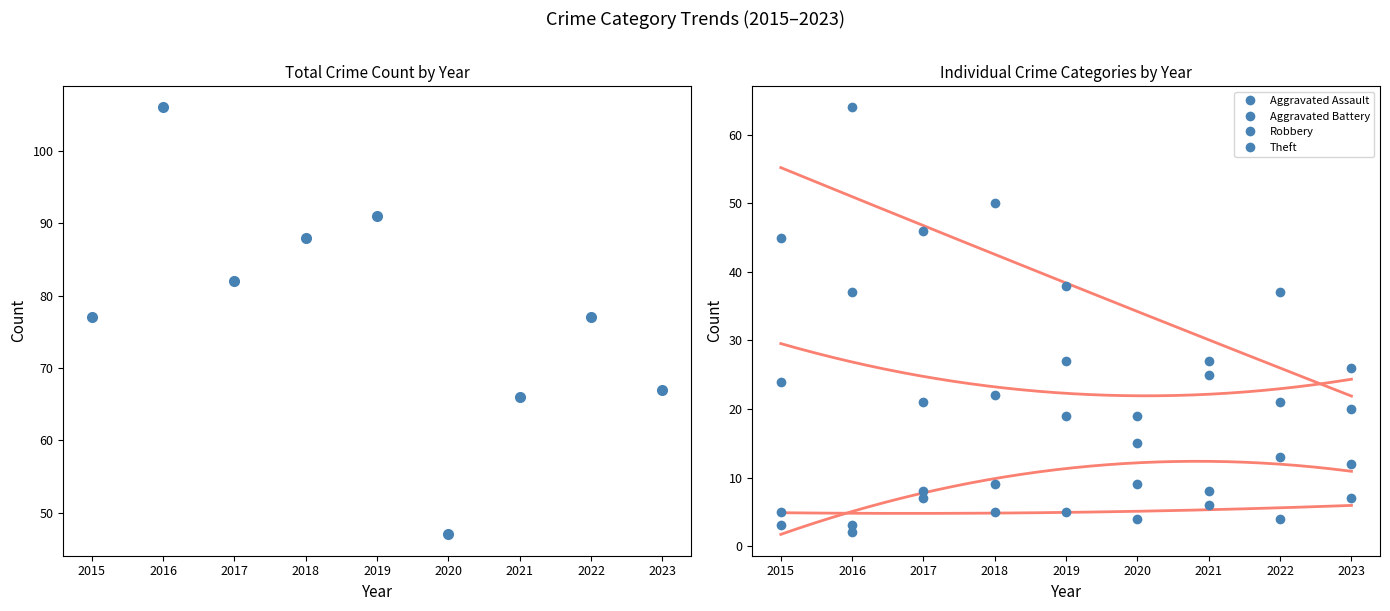

Is it true that Theft equals 84 at 2017?

False